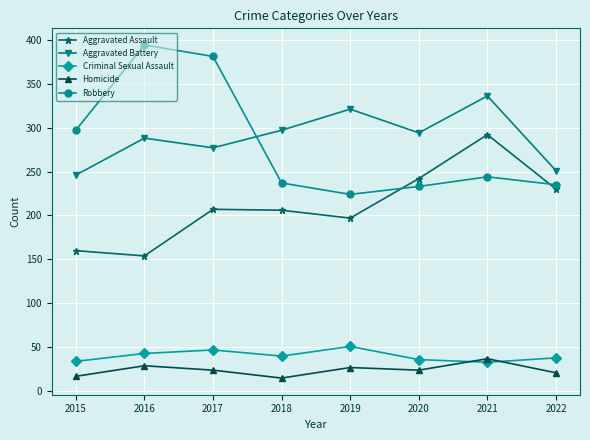

At how many categories does at least one series exceed 230?

8